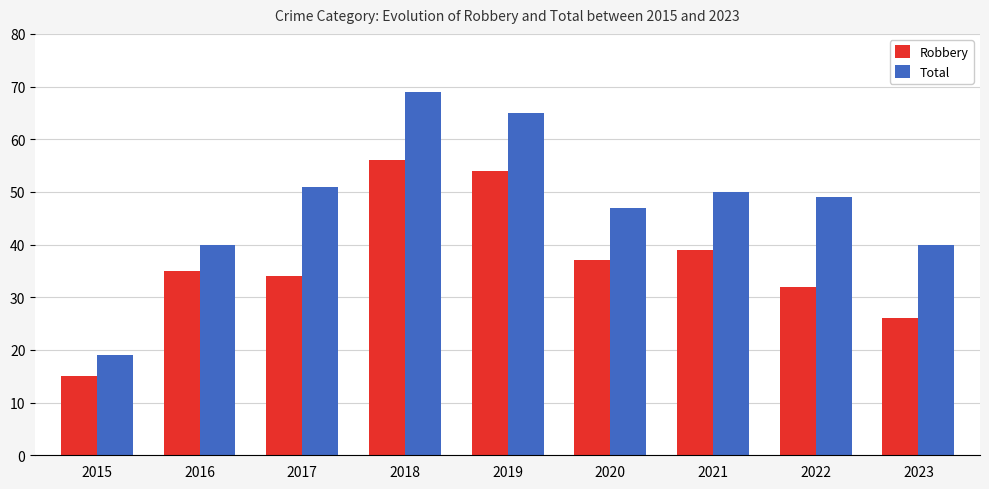

At which label does Total reach its minimum?

2015